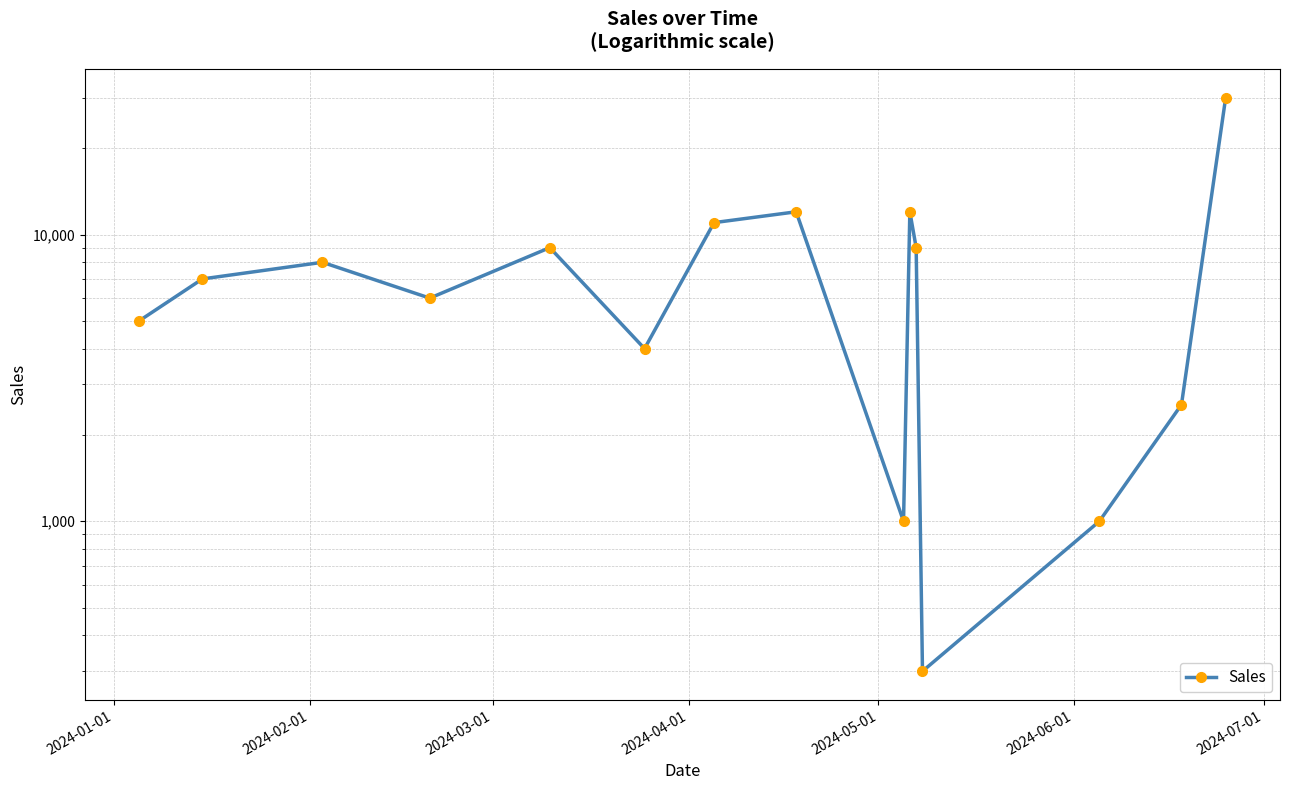

True or false: there are more than 1 points higher than both neighbors.

True